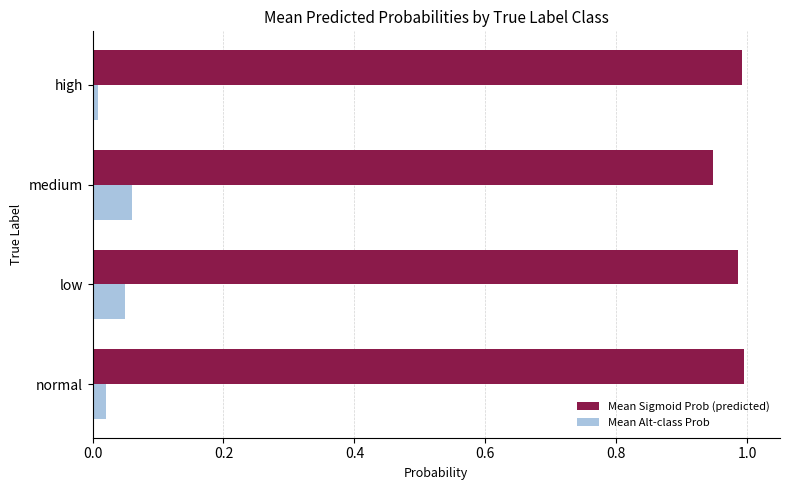

List the labels in order of Mean Alt-class Prob value, smallest first.

high, normal, low, medium